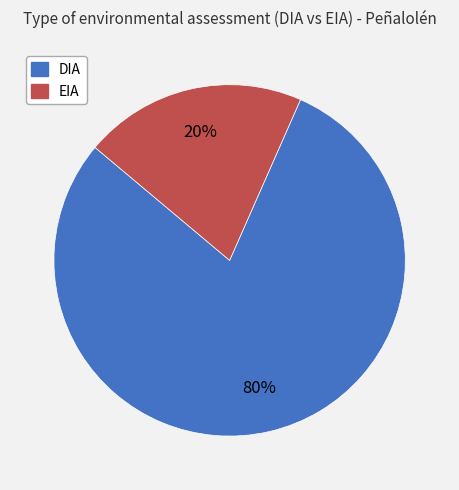

What is the largest slice in the pie chart?

DIA